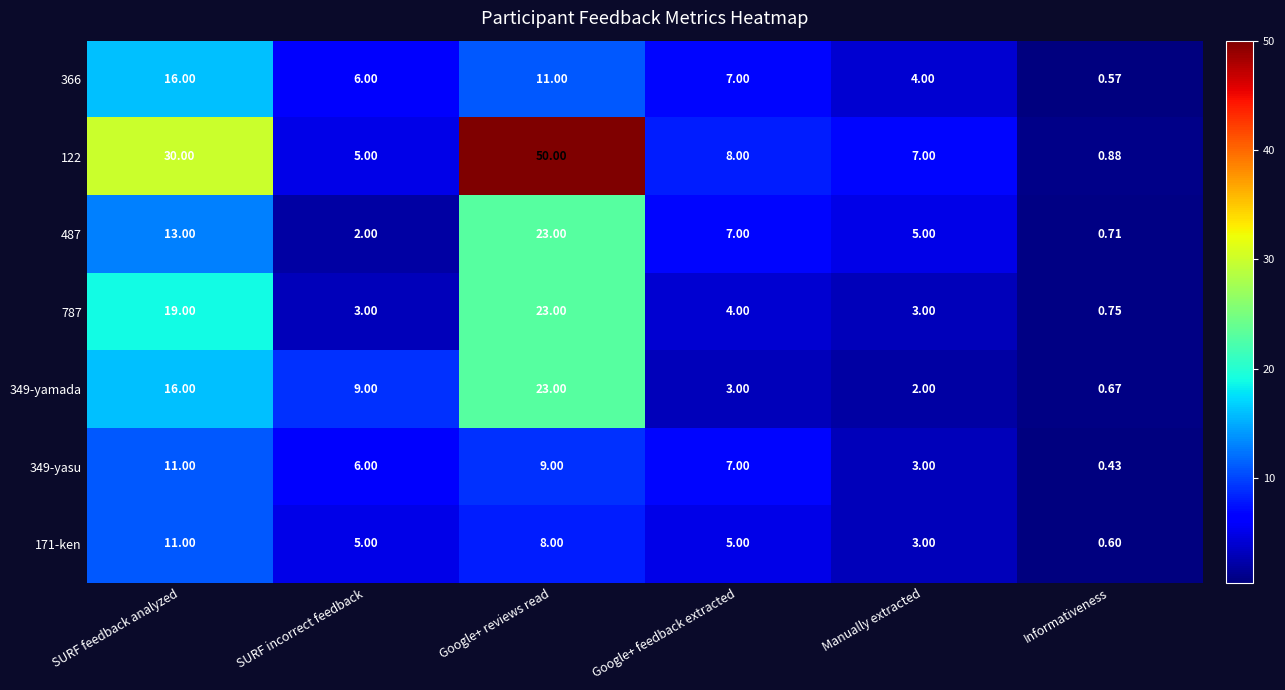

How many series are shown in this chart?

7